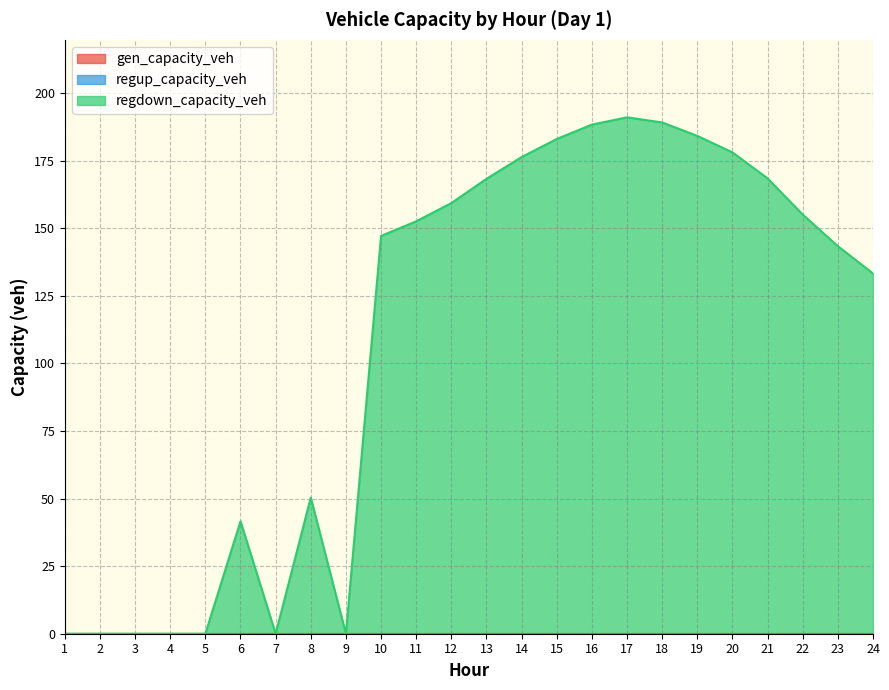

Is the value of regup_capacity_veh at 12 greater than the value of gen_capacity_veh at 3?

No